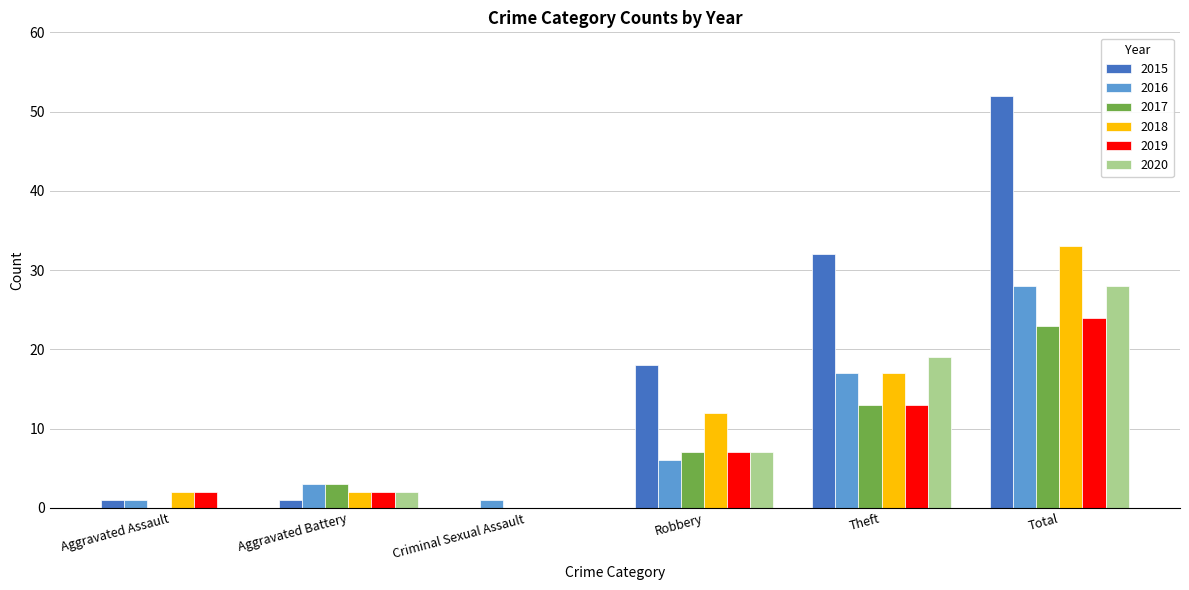

Is the value of 2020 at Total greater than the value of 2019 at Criminal Sexual Assault?

Yes